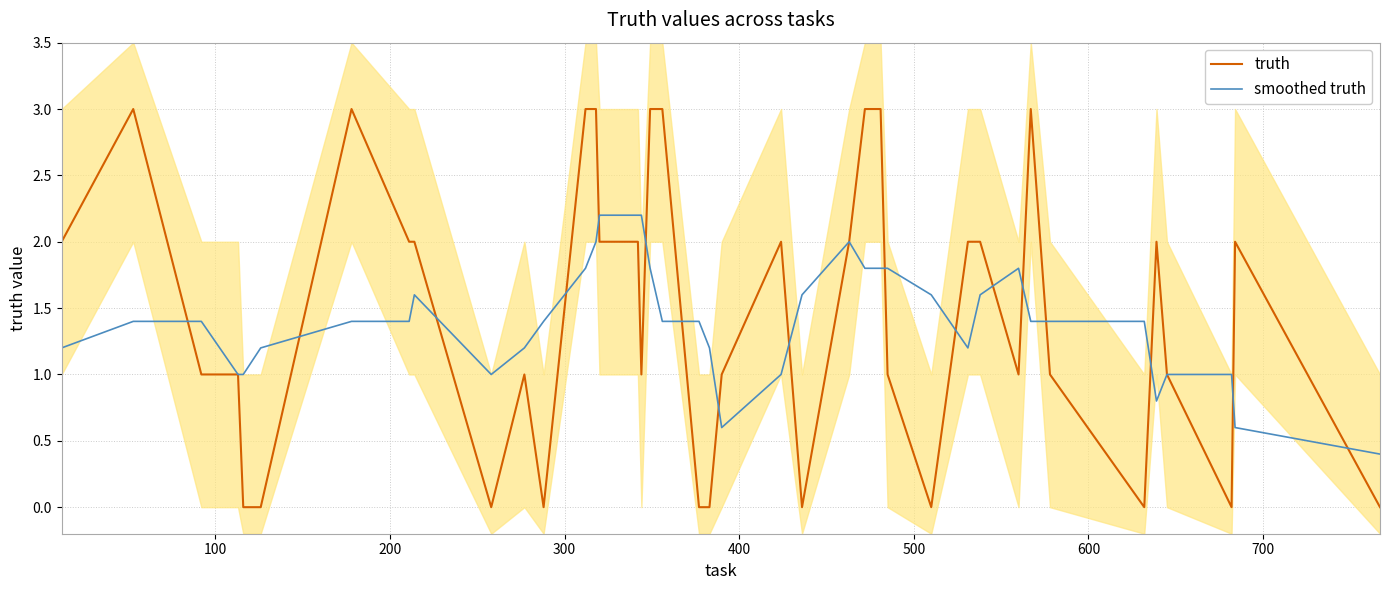

Count the smoothed truth values in the range 1 to 2.

33